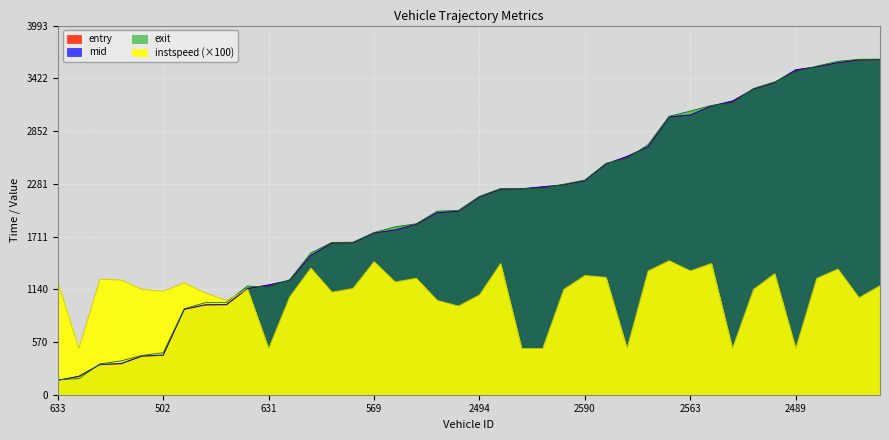

Which series has the widest spread of values?

mid